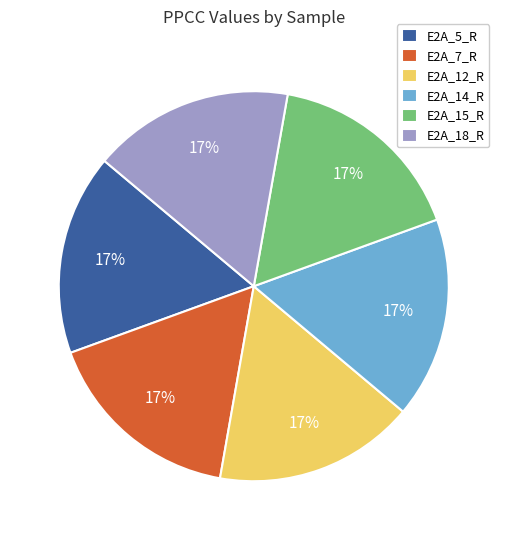

True or false: E2A_15_R accounts for 32% of the total.

False